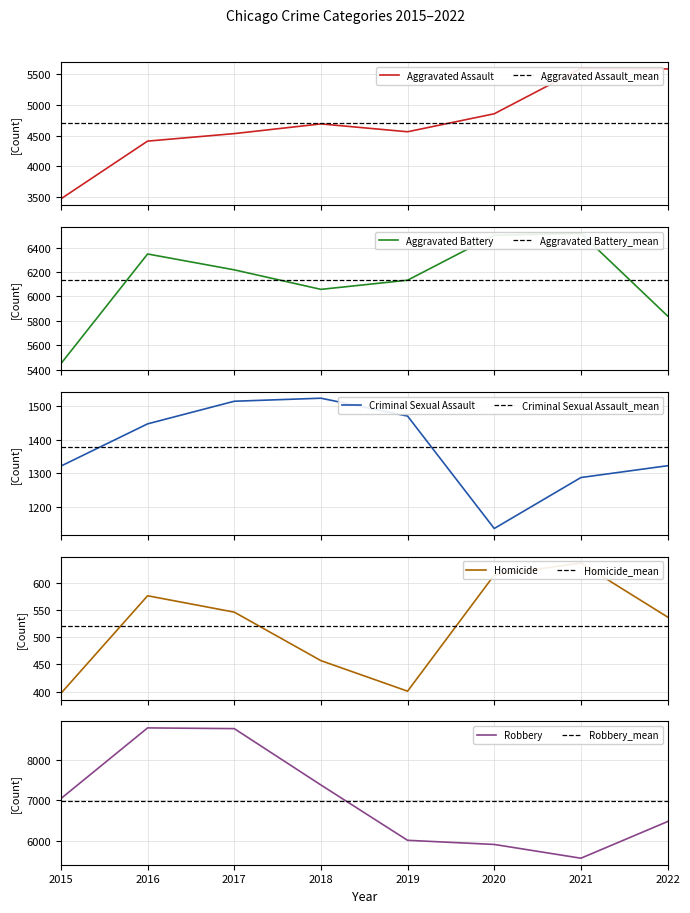

True or false: Criminal Sexual Assault has a value of 2416 at 2019.

False